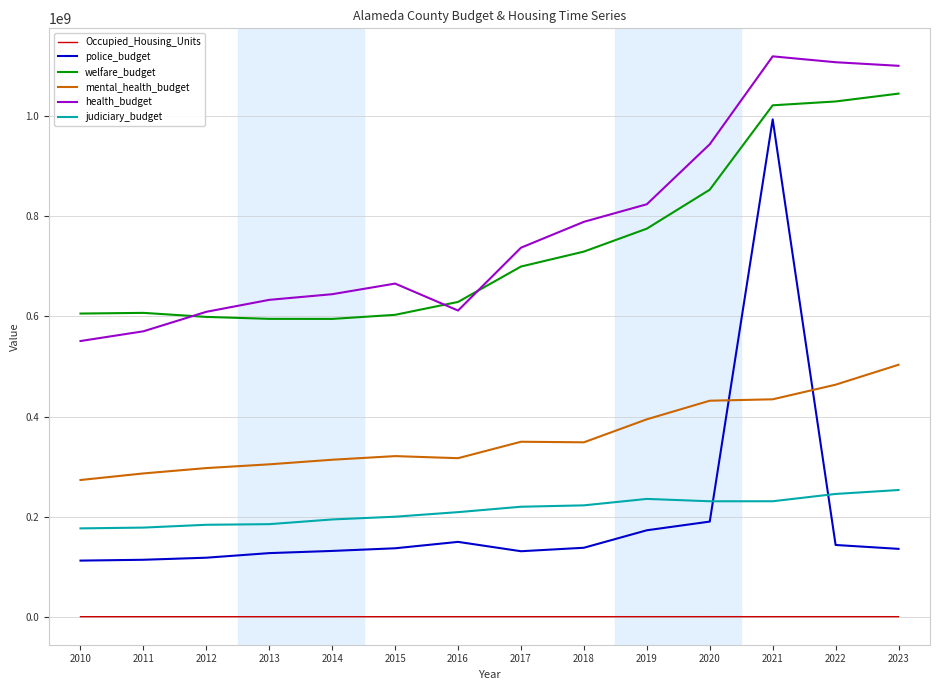

Rank the series at 2017 from lowest to highest value.

Occupied_Housing_Units, police_budget, judiciary_budget, mental_health_budget, welfare_budget, health_budget